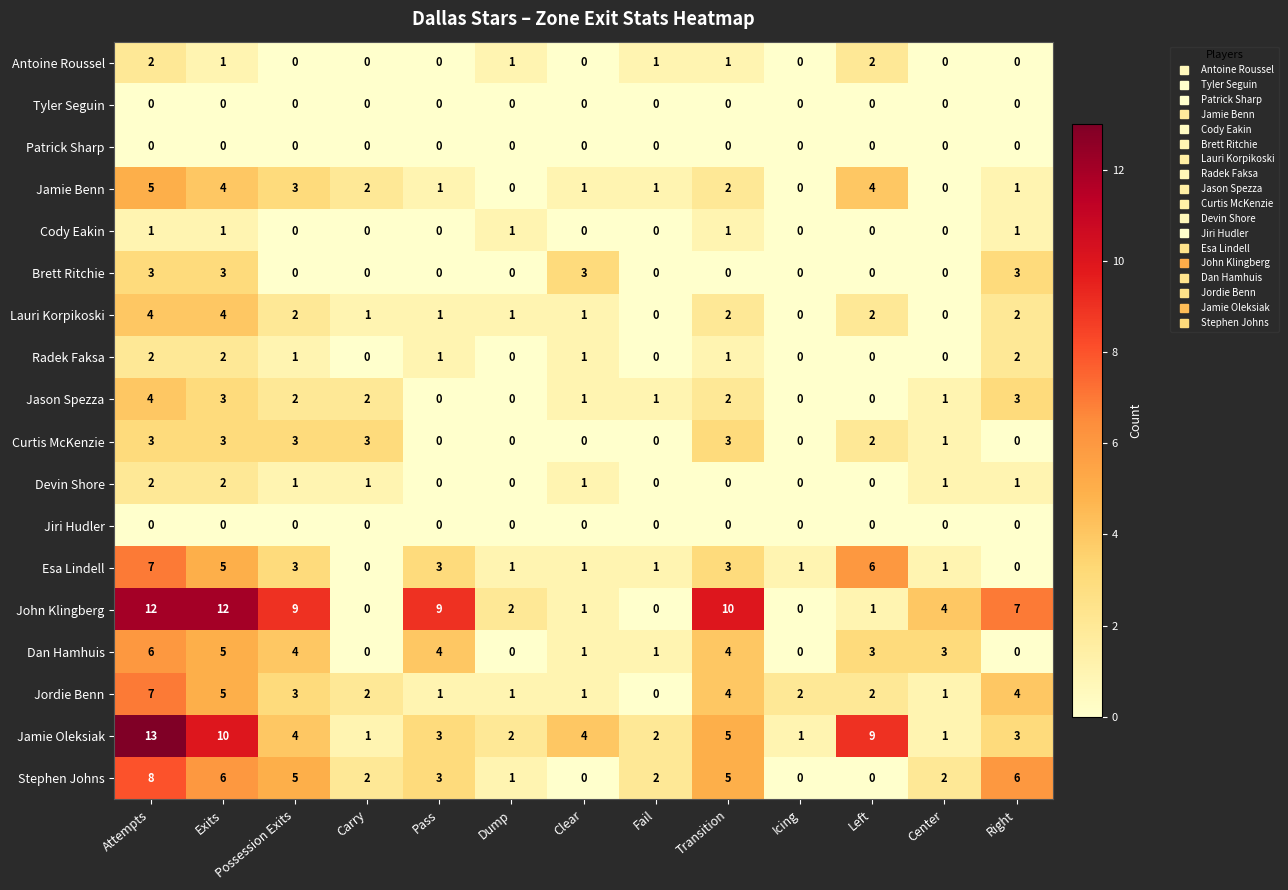

At which category is the sum across all series the highest?

Attempts